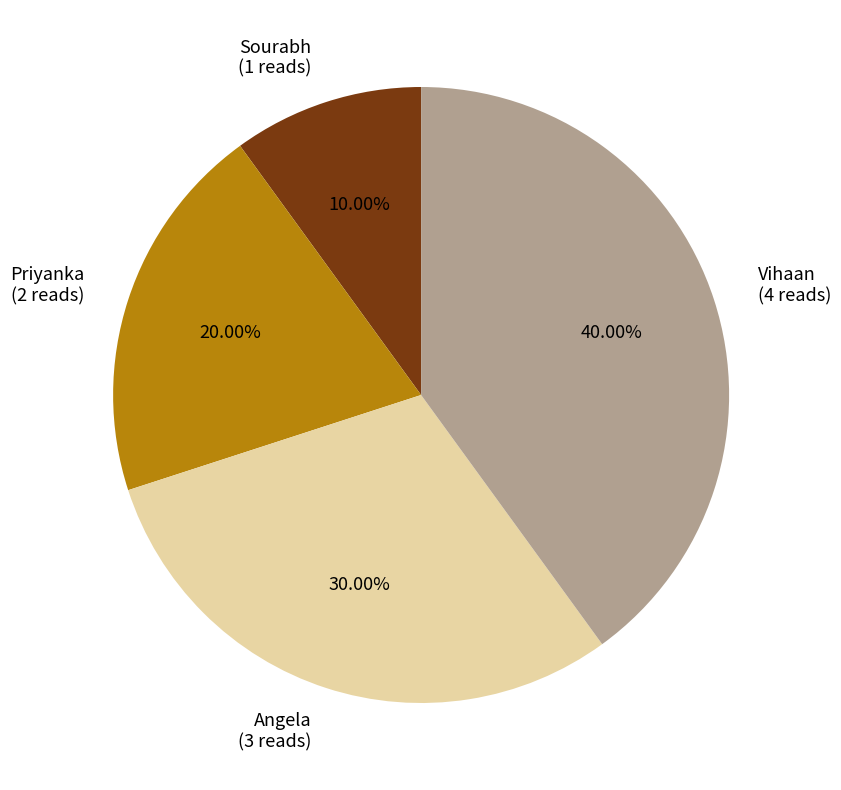

How many slices are in this pie chart?

4